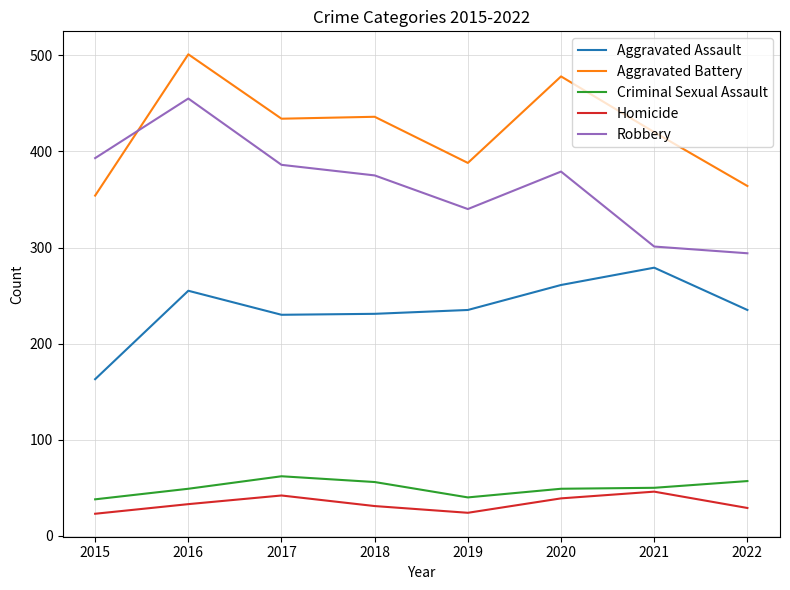

Which series ends up on top after the final intersection of Robbery and Aggravated Battery?

Aggravated Battery